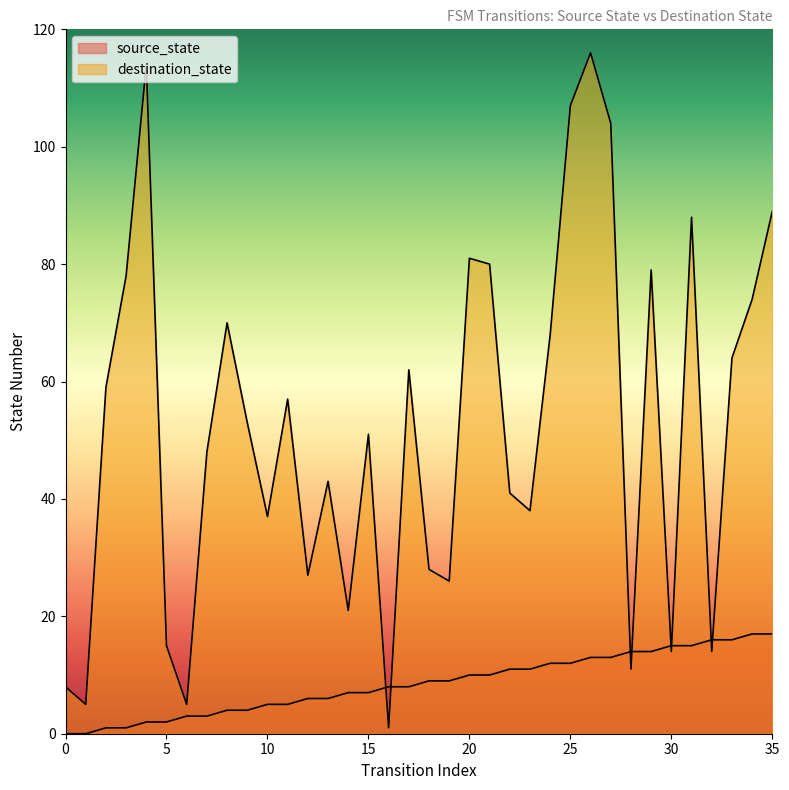

How many lines are shown in the chart?

2